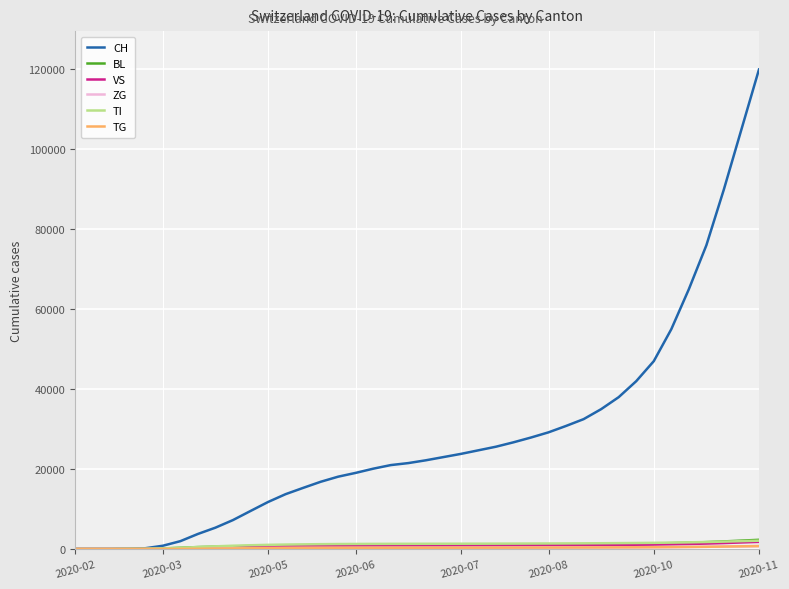

Which series has the largest total across all categories?

CH